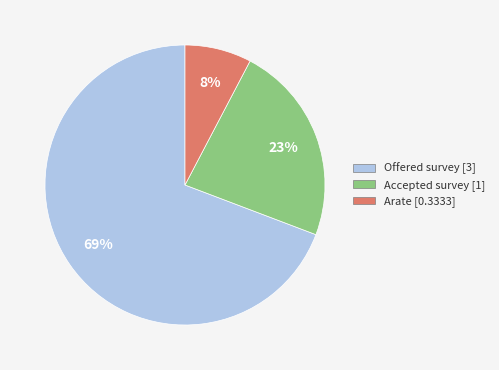

To the nearest percent, what portion does Offered survey represent?

69%